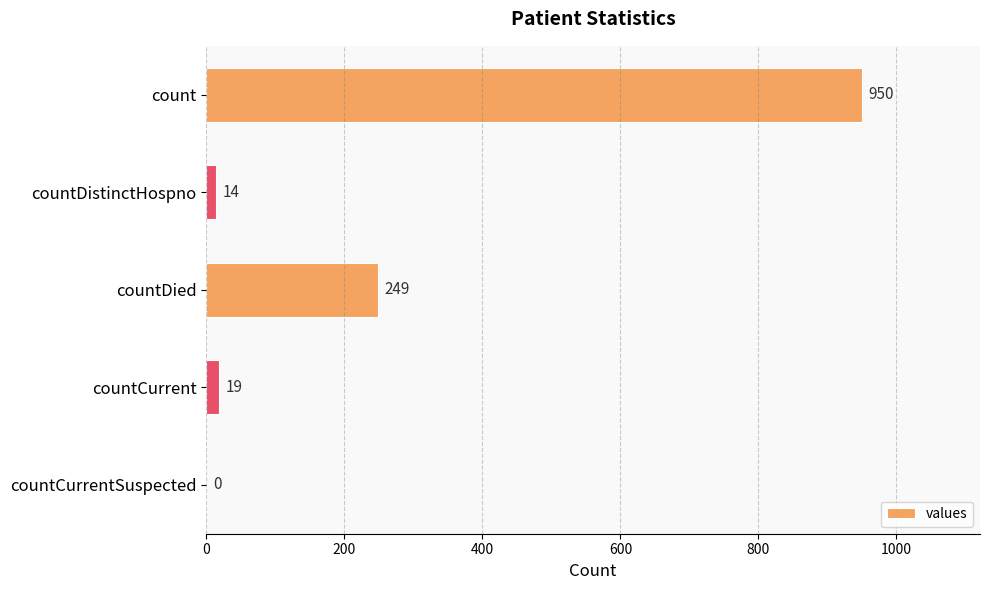

How many data points does each series have?

5